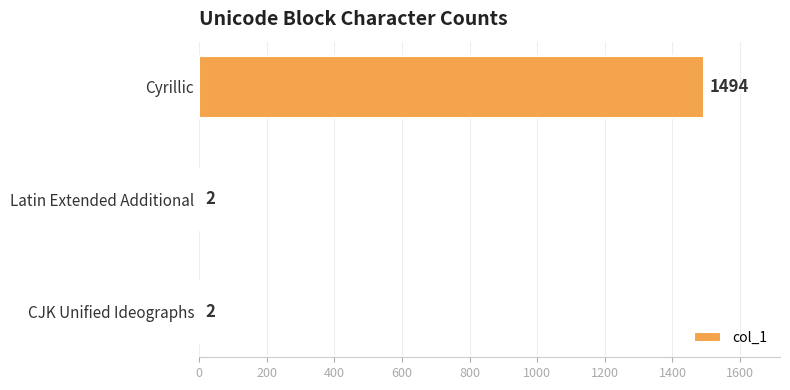

Count the values in the range 2 to 1494.

3